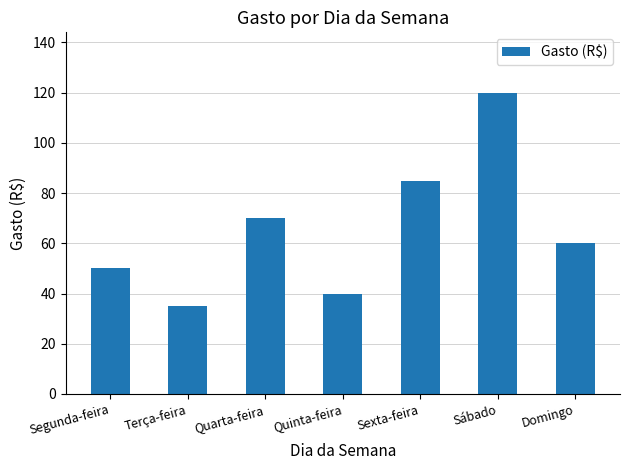

List the labels in order of value, largest first.

Sábado, Sexta-feira, Quarta-feira, Domingo, Segunda-feira, Quinta-feira, Terça-feira